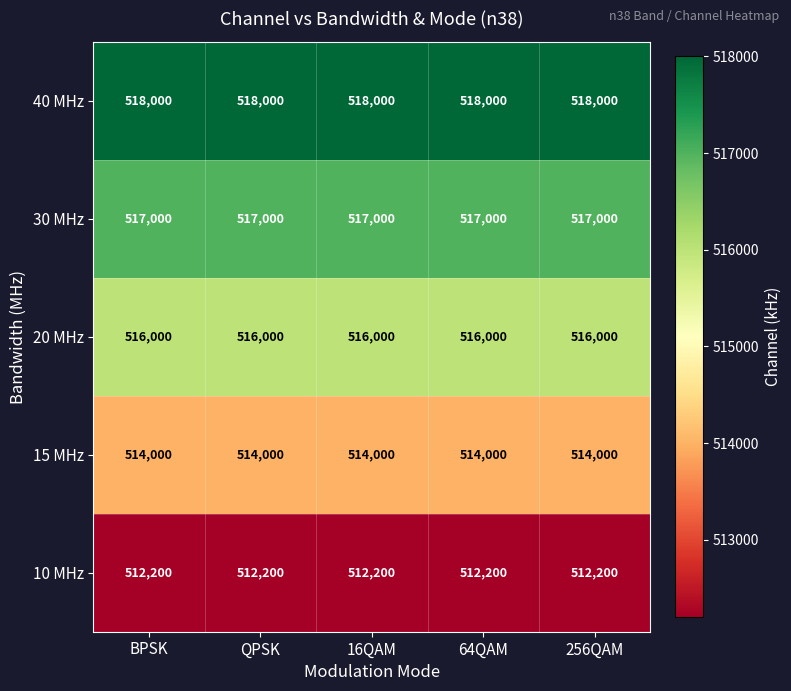

True or false: 10 MHz has a value of 512200 at BPSK.

True